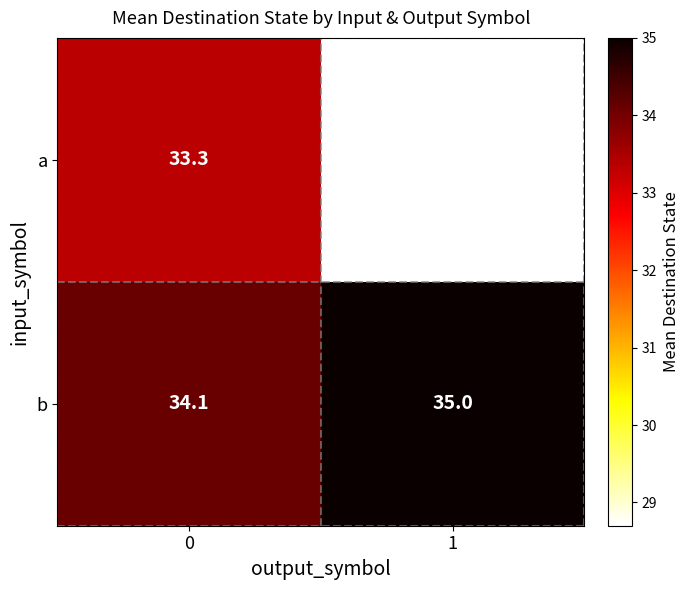

Reading left to right, list all the values displayed in this chart.

a: 0=33.3	1=28.7
b: 0=34.1	1=35.0